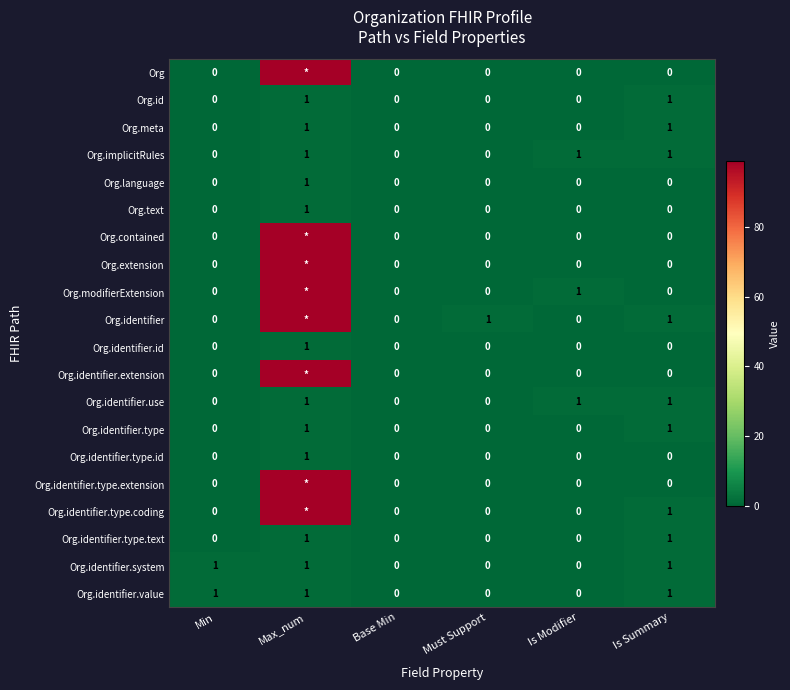

Which label corresponds to the smallest value in the chart?

Min